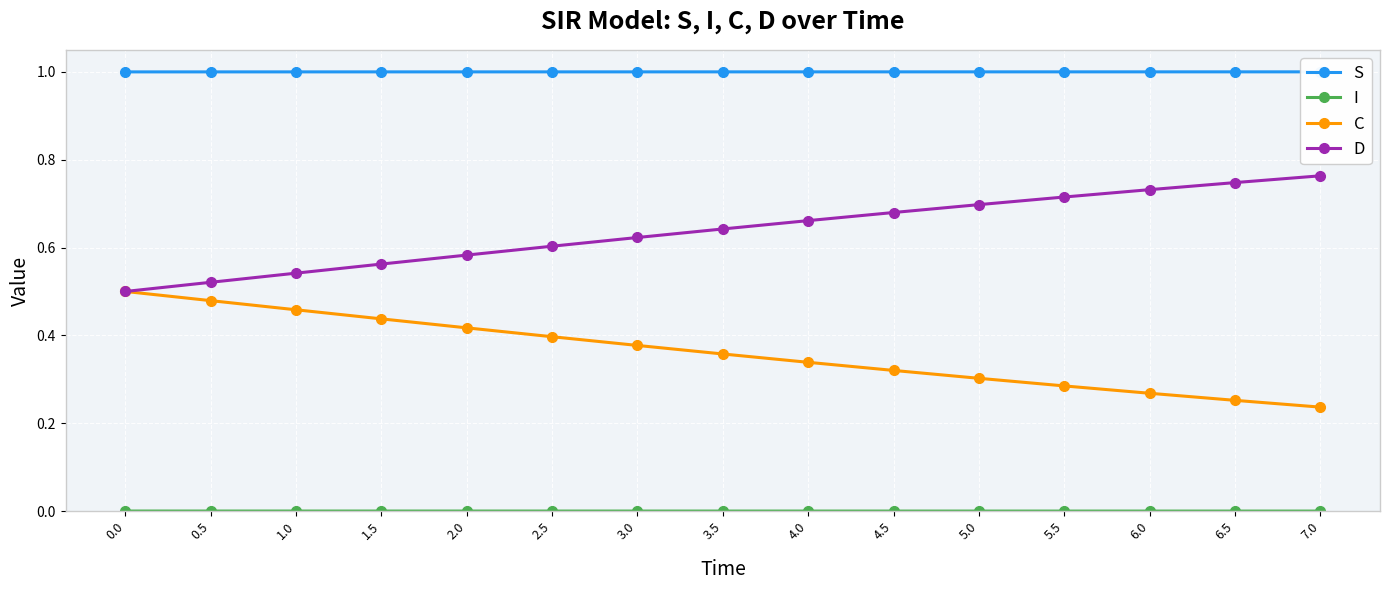

The value of S at 4.5 is 0.5. True or false?

False